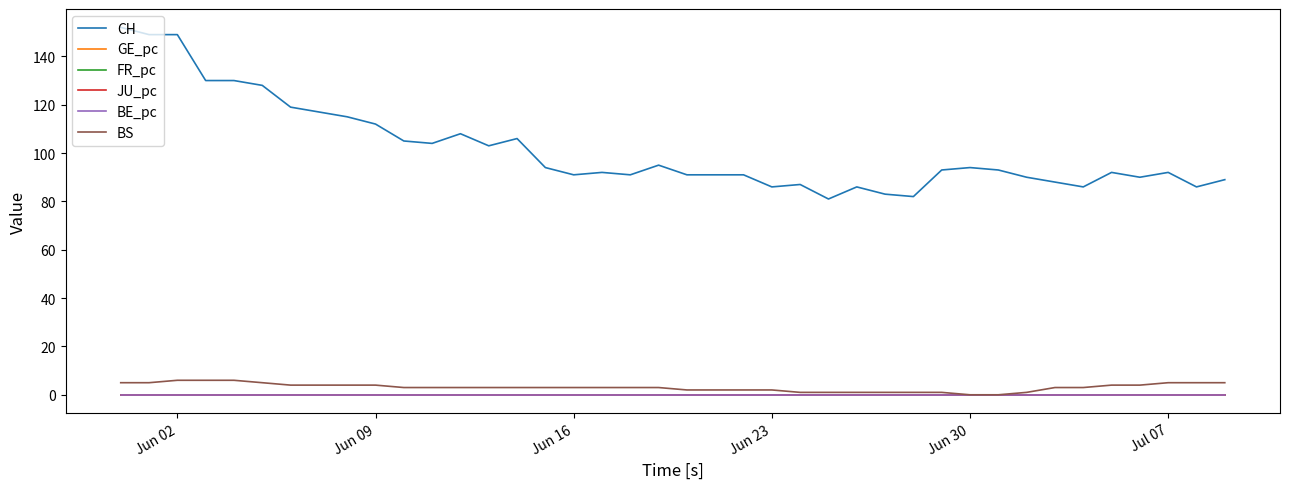

How many lines are shown in the chart?

6